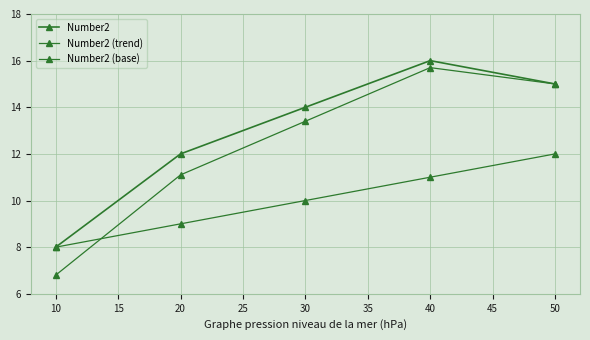

Is this an area chart (filled region under the line)?

No